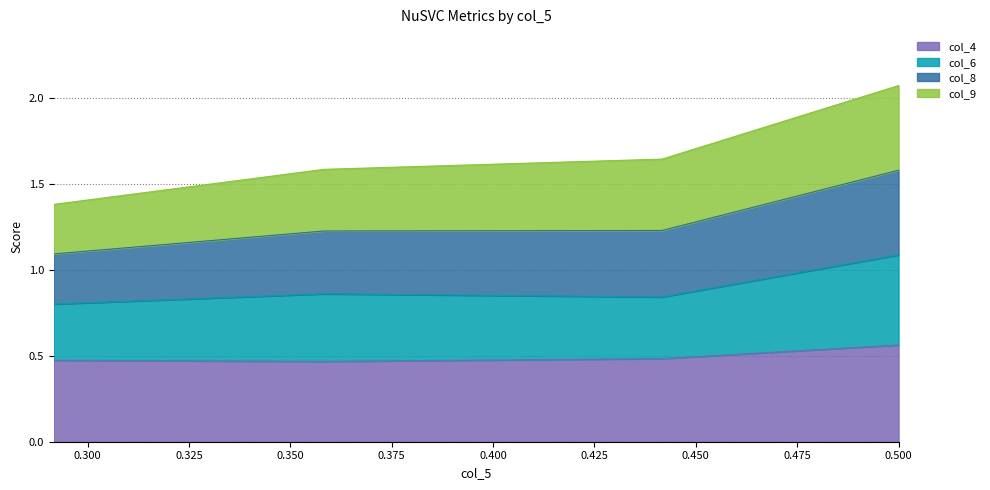

Where is the first local maximum for col_6?

0.358333